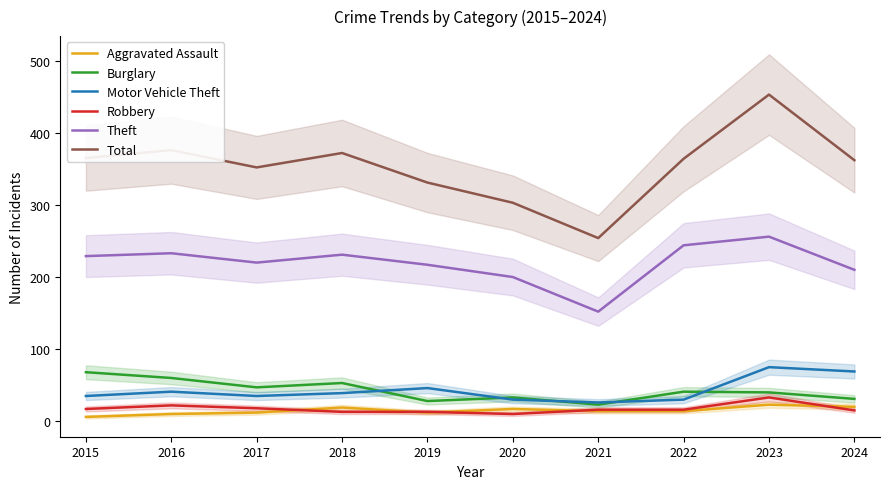

True or false: Theft has more than 0 interior local peaks.

True